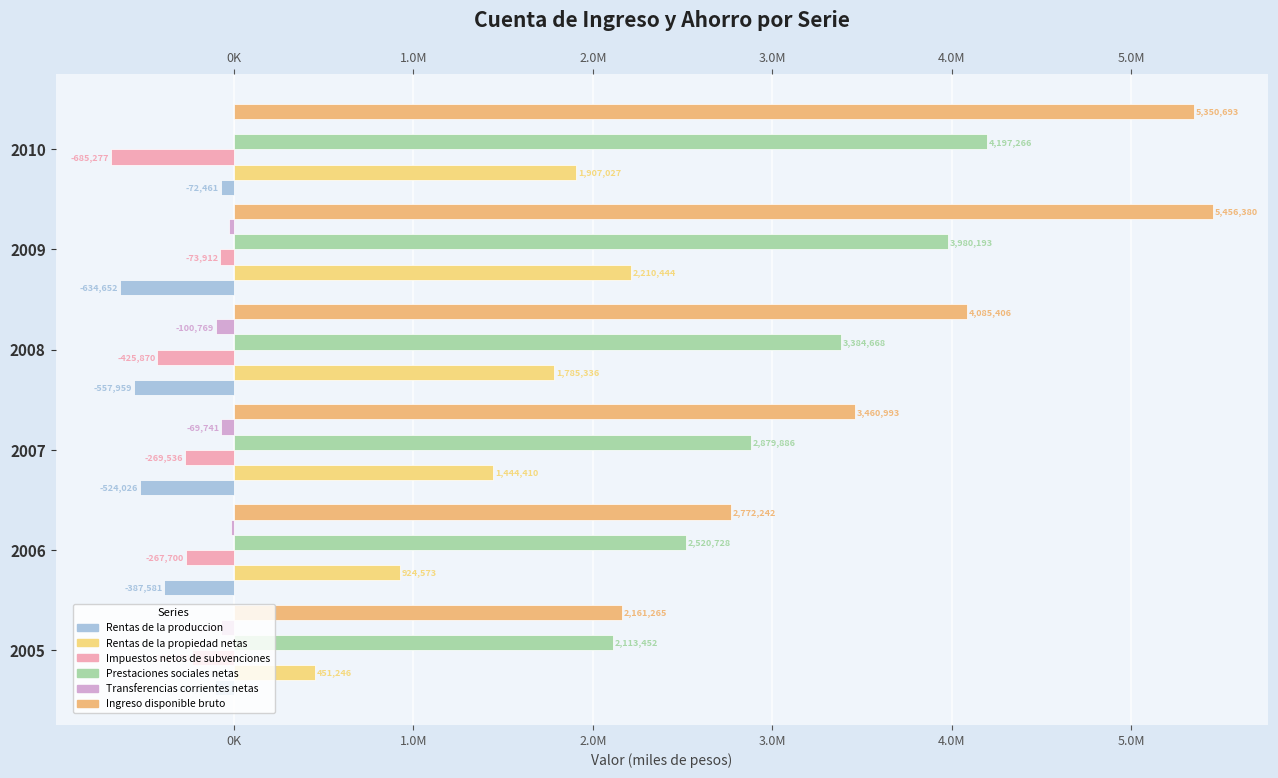

At how many categories does at least one series exceed 118843?

6